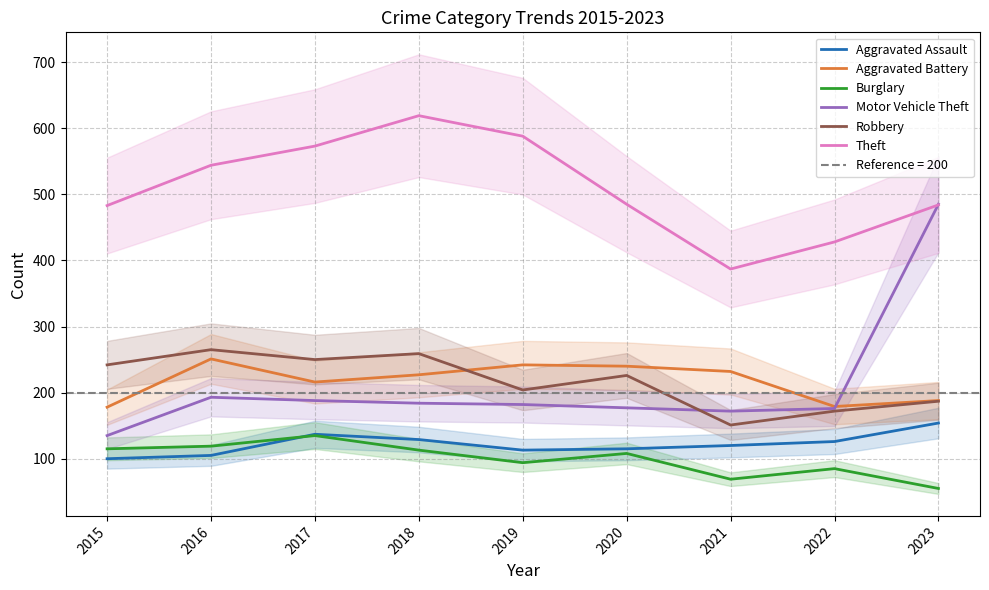

Reading left to right, transcribe all the data shown in this chart.

Aggravated Assault: 2015=100	2016=105	2017=137	2018=129	2019=113	2020=115	2021=120	2022=126	2023=154
Aggravated Battery: 2015=178	2016=251	2017=216	2018=227	2019=242	2020=240	2021=232	2022=179	2023=188
Burglary: 2015=115	2016=119	2017=135	2018=113	2019=94	2020=108	2021=69	2022=85	2023=55
Motor Vehicle Theft: 2015=135	2016=193	2017=188	2018=184	2019=182	2020=177	2021=172	2022=176	2023=485
Robbery: 2015=242	2016=265	2017=250	2018=259	2019=204	2020=226	2021=151	2022=172	2023=187
Theft: 2015=483	2016=544	2017=573	2018=619	2019=588	2020=485	2021=387	2022=428	2023=484